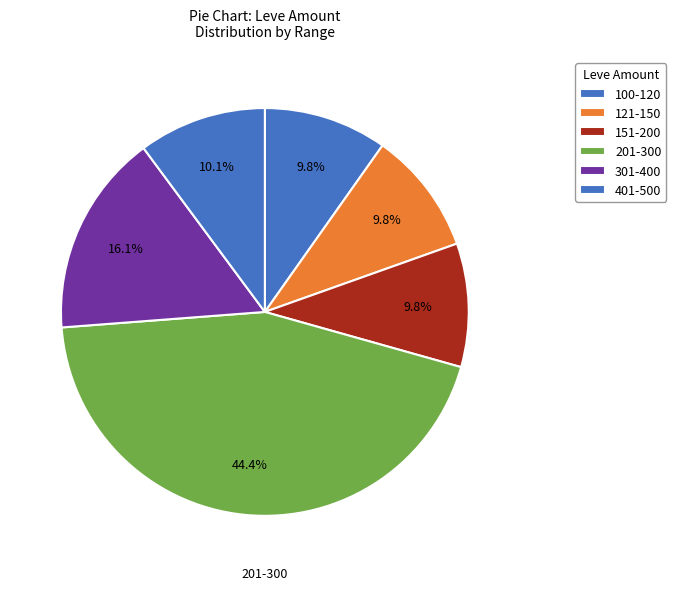

Is there a majority slice in this chart?

No